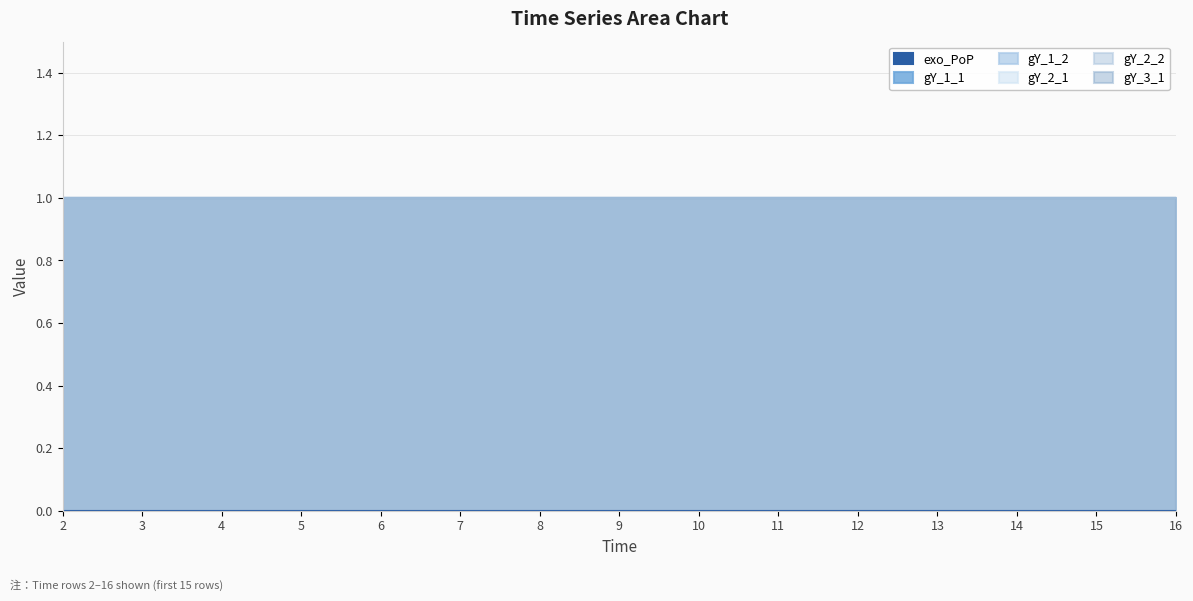

Is the value of gY_1_1 at 3 greater than the value of gY_2_2 at 13?

No